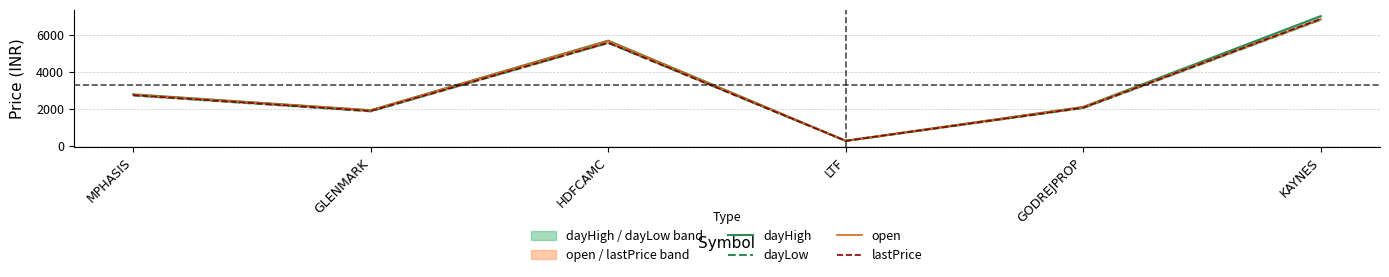

Is this an area chart (filled region under the line)?

No